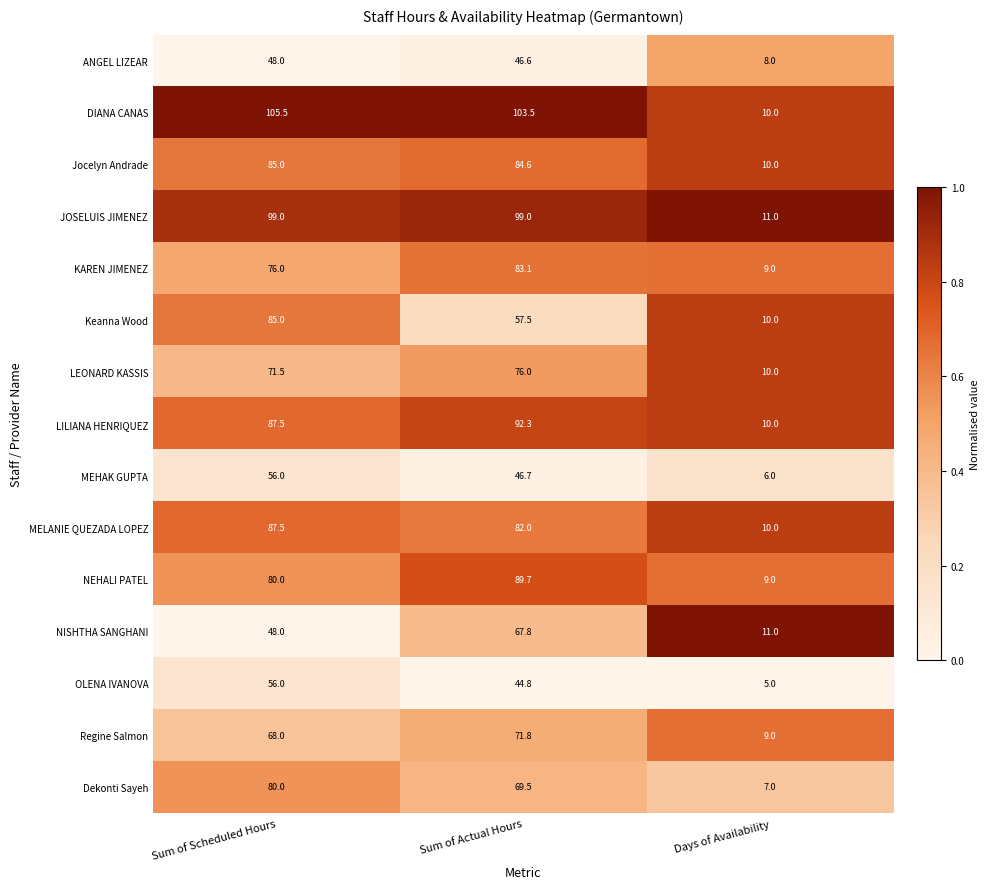

What is the total value across all series at Days of Availability?

135.0